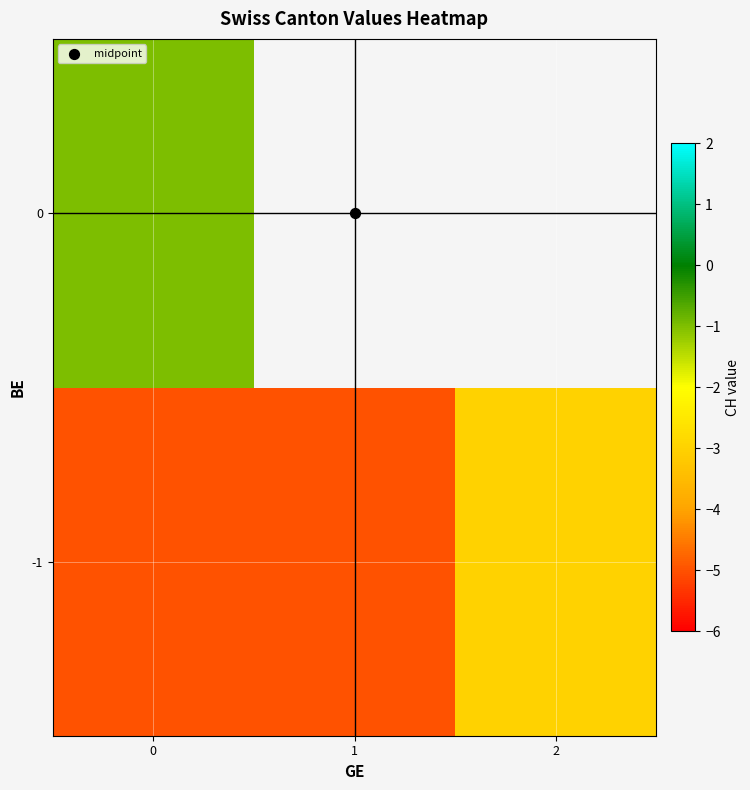

How many distinct data groups are displayed?

2